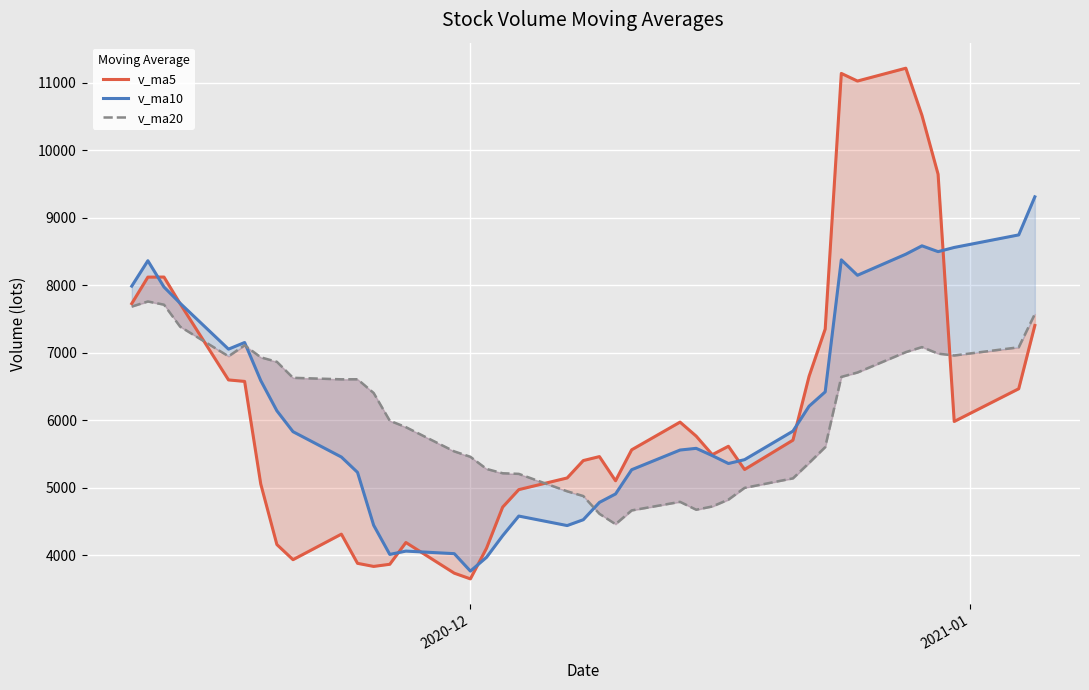

How many times do v_ma10 and v_ma5 cross each other?

8